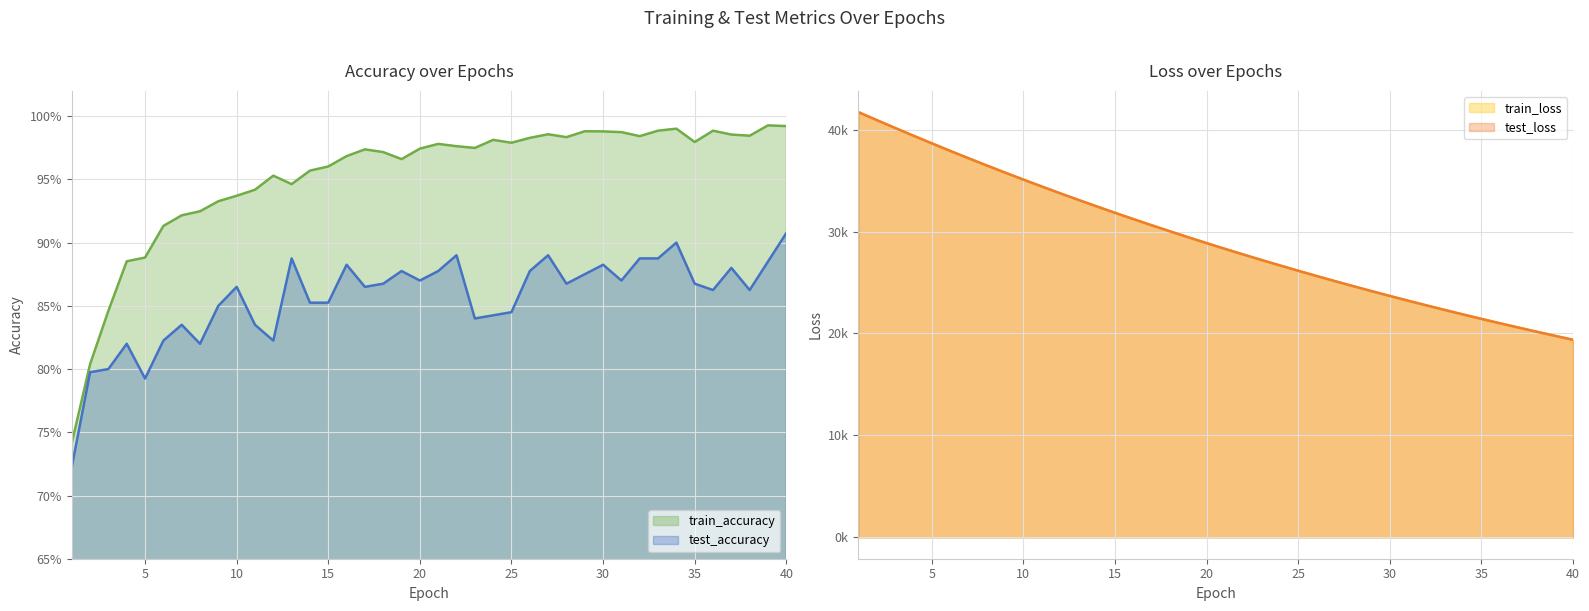

Reading left to right, transcribe all the data shown in this chart.

test_accuracy: 1=0.7	2=0.8	3=0.8	4=0.8	5=0.8	6=0.8	7=0.8	8=0.8	9=0.8	10=0.9	11=0.8	12=0.8	13=0.9	14=0.9	15=0.9	16=0.9	17=0.9	18=0.9	19=0.9	20=0.9	21=0.9	22=0.9	23=0.8	24=0.8	25=0.8	26=0.9	27=0.9	28=0.9	29=0.9	30=0.9	31=0.9	32=0.9	33=0.9	34=0.9	35=0.9	36=0.9	37=0.9	38=0.9	39=0.9	40=0.9
train_accuracy: 1=0.7	2=0.8	3=0.8	4=0.9	5=0.9	6=0.9	7=0.9	8=0.9	9=0.9	10=0.9	11=0.9	12=1.0	13=0.9	14=1.0	15=1.0	16=1.0	17=1.0	18=1.0	19=1.0	20=1.0	21=1.0	22=1.0	23=1.0	24=1.0	25=1.0	26=1.0	27=1.0	28=1.0	29=1.0	30=1.0	31=1.0	32=1.0	33=1.0	34=1.0	35=1.0	36=1.0	37=1.0	38=1.0	39=1.0	40=1.0
test_loss: 1=41704.3	2=40925.0	3=40154.4	4=39394.6	5=38648.1	6=37911.9	7=37188.3	8=36477.1	9=35778.3	10=35091.2	11=34417.8	12=33754.3	13=33103.6	14=32465.4	15=31837.1	16=31219.9	17=30615.1	18=30021.2	19=29437.0	20=28864.1	21=28301.2	22=27749.5	23=27208.1	24=26675.7	25=26153.6	26=25640.1	27=25136.8	28=24643.9	29=24157.9	30=23682.2	31=23215.2	32=22757.7	33=22307.3	34=21865.6	35=21433.4	36=21007.8	37=20590.1	38=20181.3	39=19778.3	40=19384.1
train_loss: 1=41704.6	2=40923.2	3=40151.8	4=39391.0	5=38644.6	6=37907.4	7=37183.8	8=36472.9	9=35773.9	10=35087.2	11=34412.7	12=33749.8	13=33099.4	14=32460.3	15=31832.6	16=31216.2	17=30611.0	18=30016.9	19=29433.4	20=28860.6	21=28298.1	22=27746.2	23=27204.3	24=26672.1	25=26150.0	26=25637.3	27=25134.2	28=24640.4	29=24155.6	30=23679.8	31=23212.8	32=22754.5	33=22304.7	34=21863.3	35=21430.3	36=21005.0	37=20587.7	38=20178.2	39=19776.3	40=19382.0